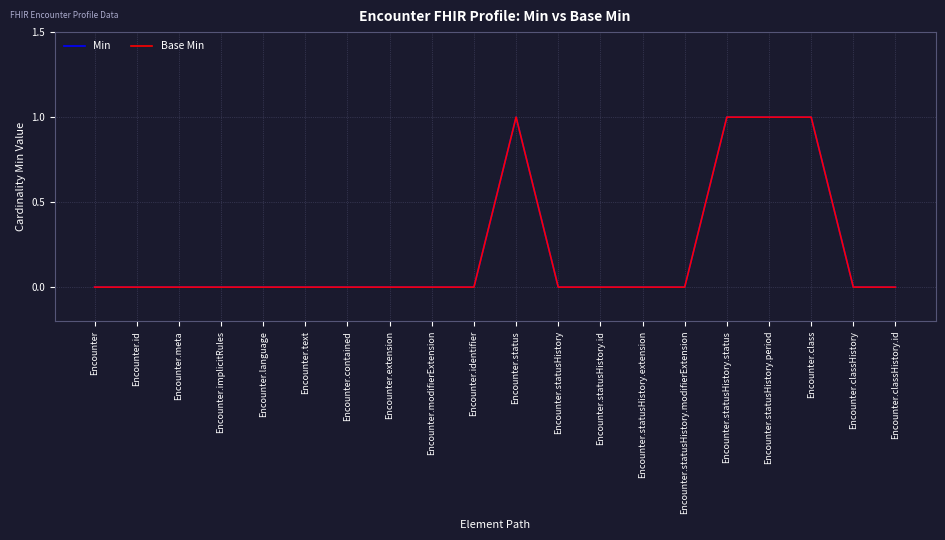

In Base Min, how many points are higher than both neighbors (excluding endpoints)?

1